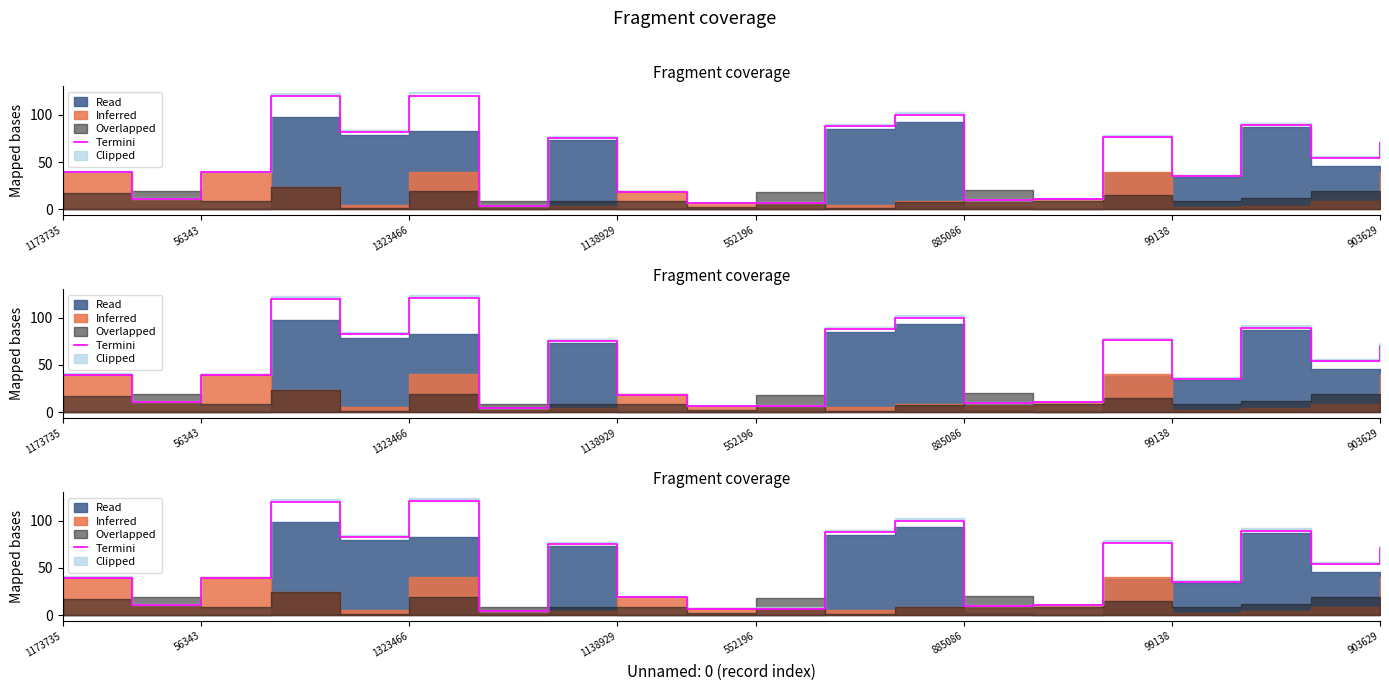

True or false: the data shows 9.8 at 885086.

True